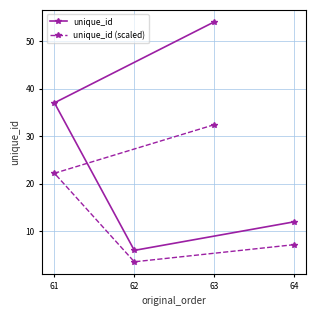

How many lines are shown in the chart?

2